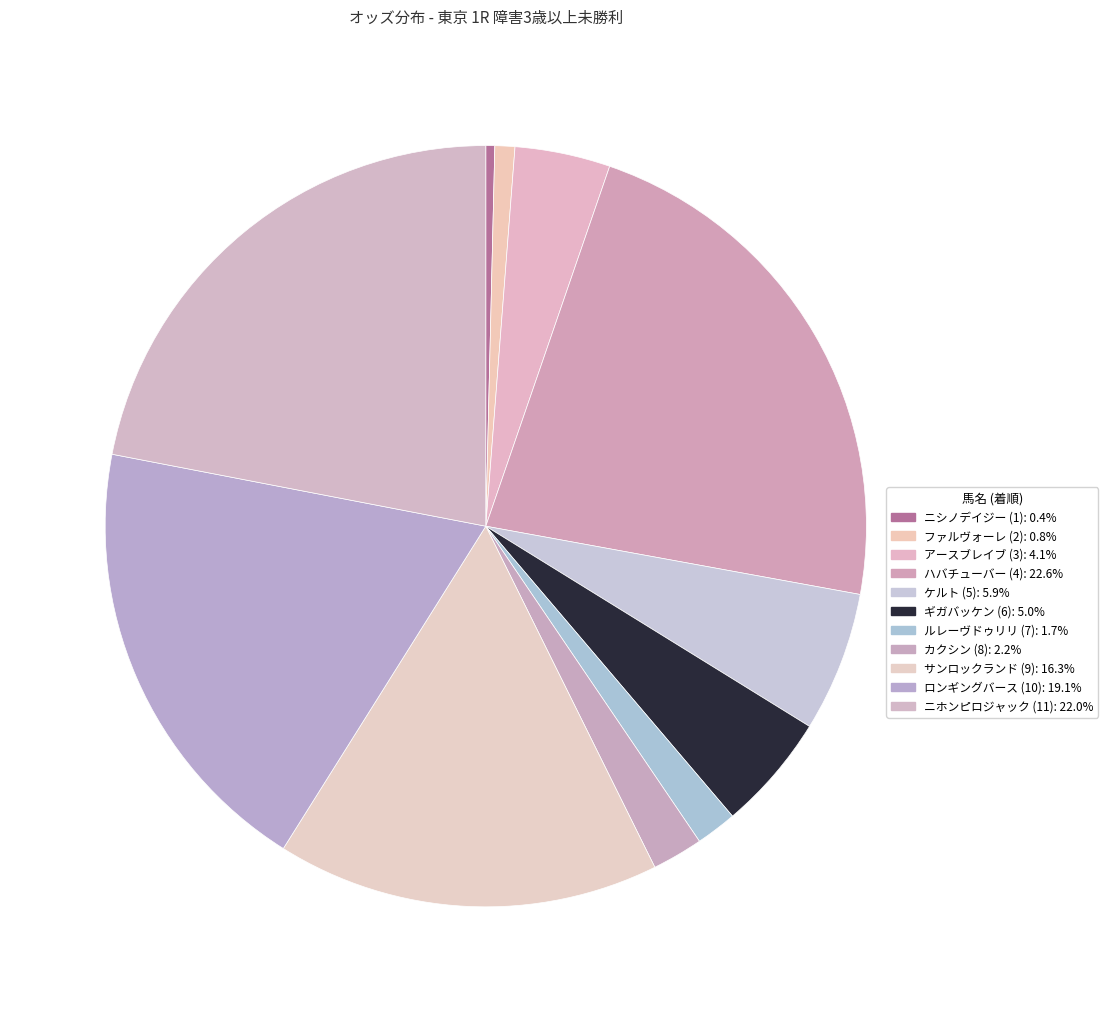

How many slices are in this pie chart?

11